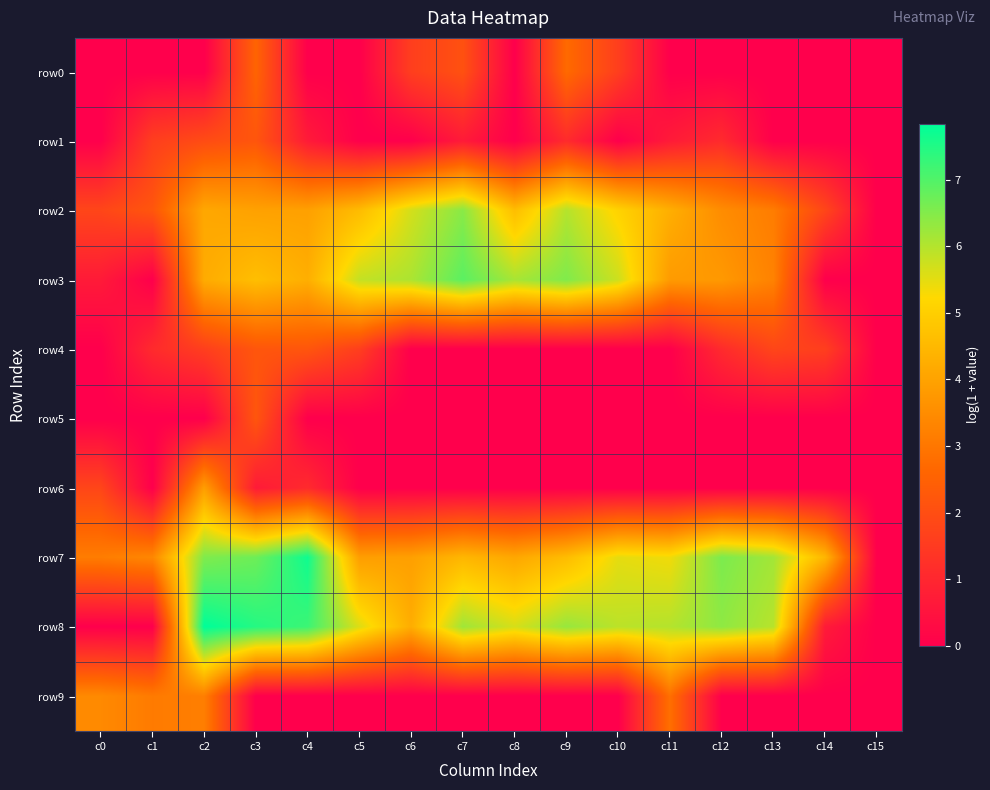

Which series has the widest spread of values?

row8